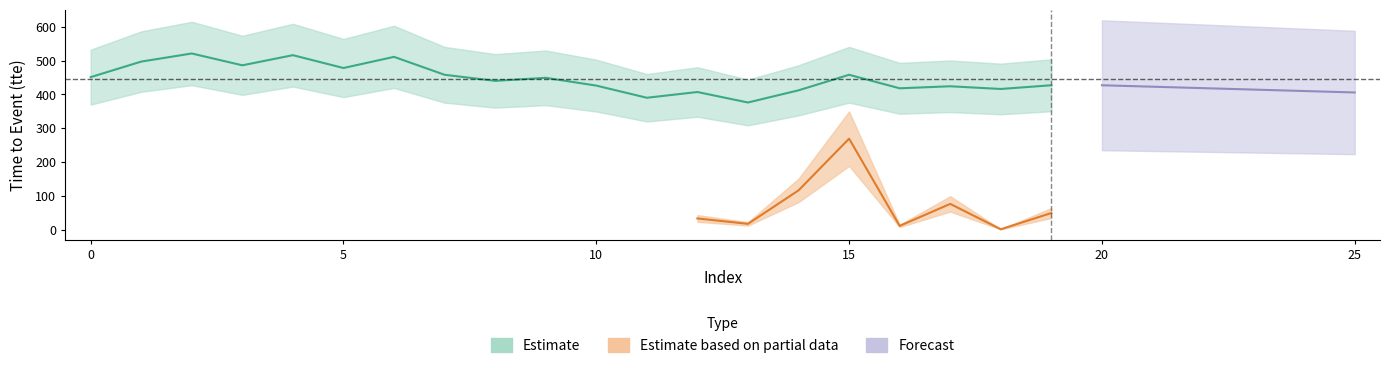

The value at 6 is 677. True or false?

False